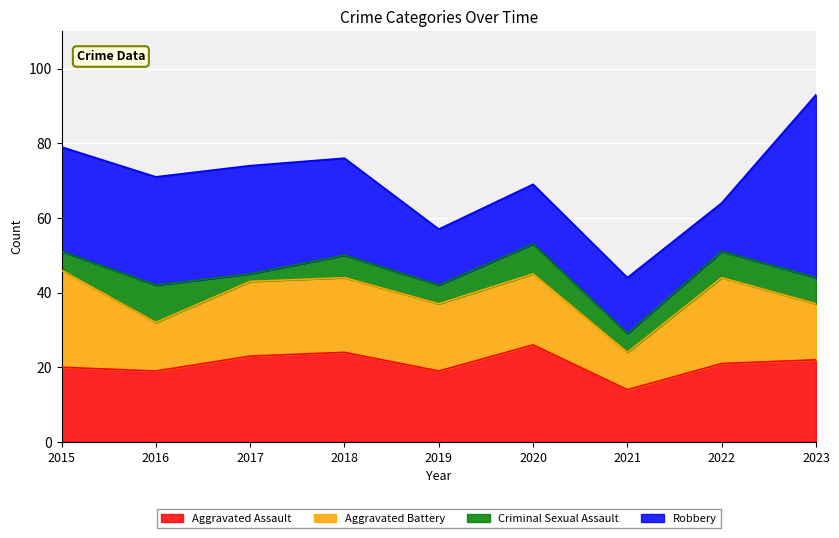

The Aggravated Battery series shows 26 at 2015. True or false?

True